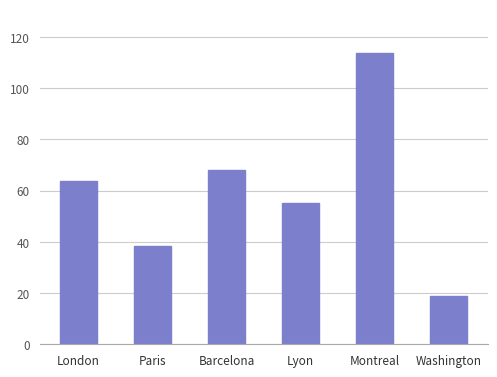

What is the label of the 6th bar from the left?

Washington